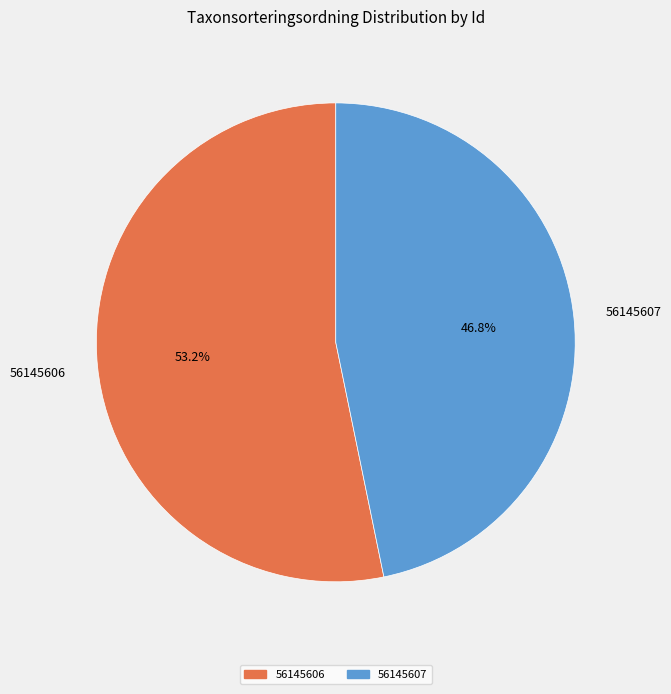

The 56145606 slice represents 61% of the pie. True or false?

False